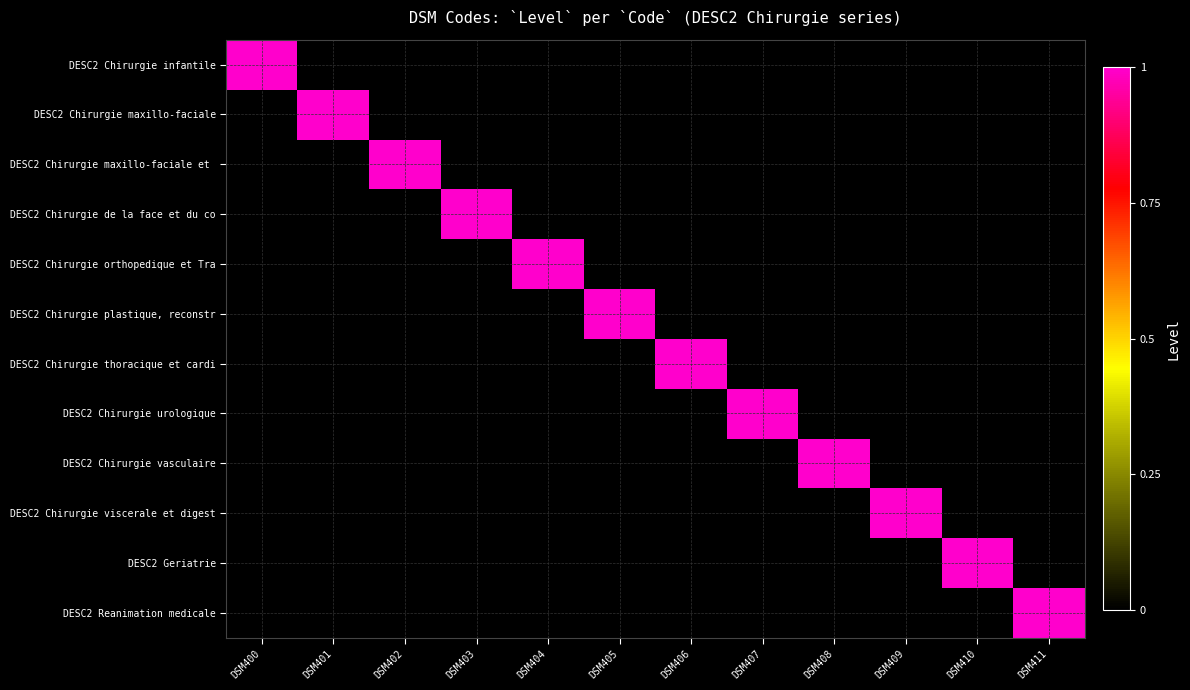

Between DSM403 and DSM405, which series saw the biggest shift?

DESC2 Chirurgie de la face et du co